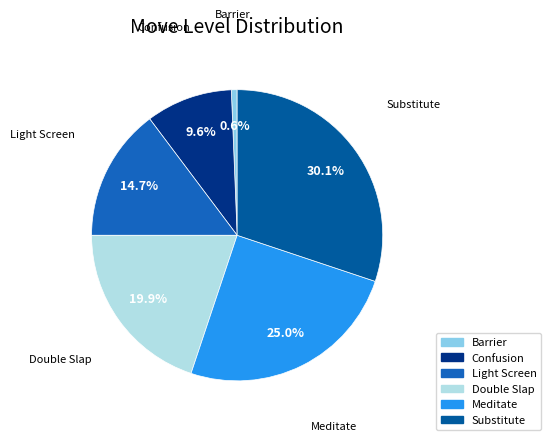

Does any single category account for the majority?

No